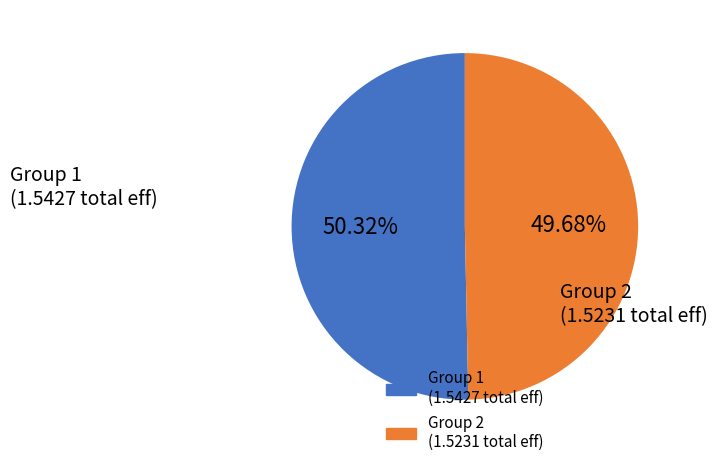

Does any single category account for the majority?

Yes